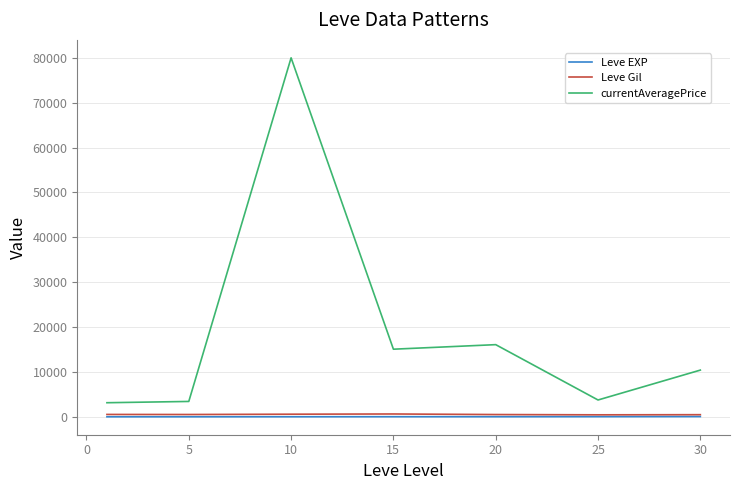

True or false: currentAveragePrice and Leve EXP intersect in this chart.

False